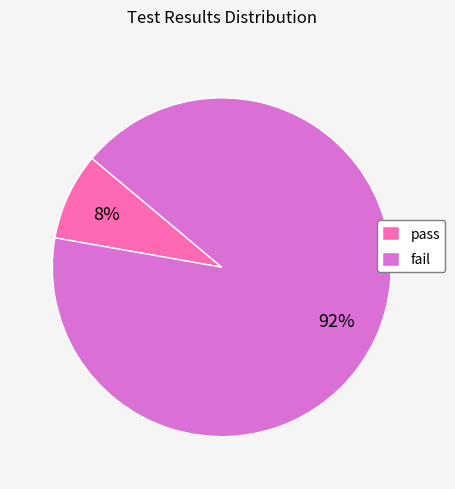

To the nearest percent, what is the average slice percentage?

50%